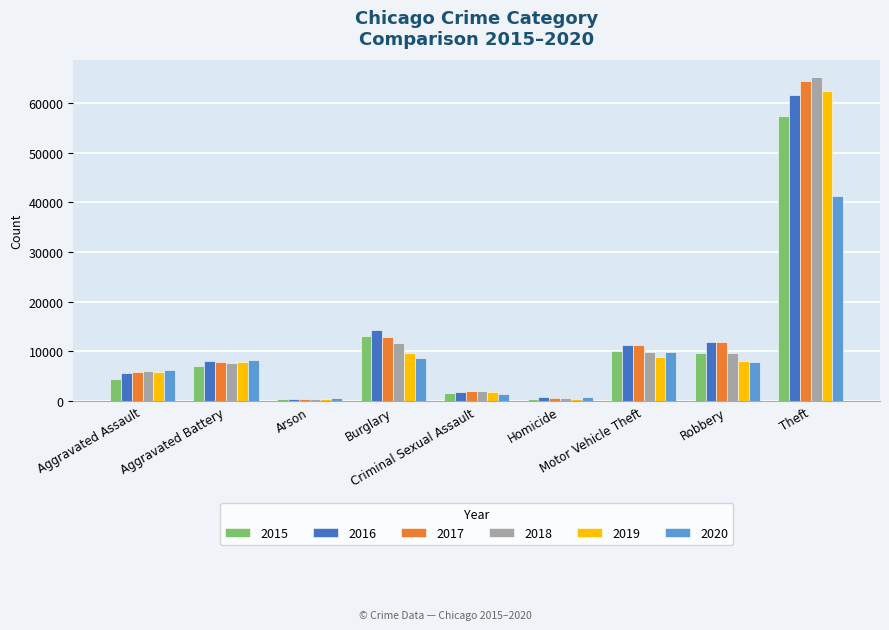

Which series has the widest spread of values?

2018